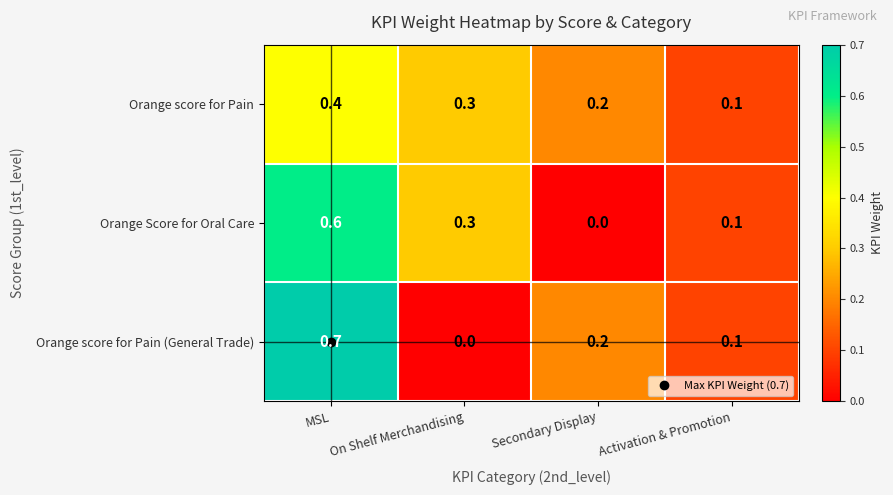

True or false: Orange score for Pain (General Trade) has a value of 0.1 at Activation & Promotion.

True